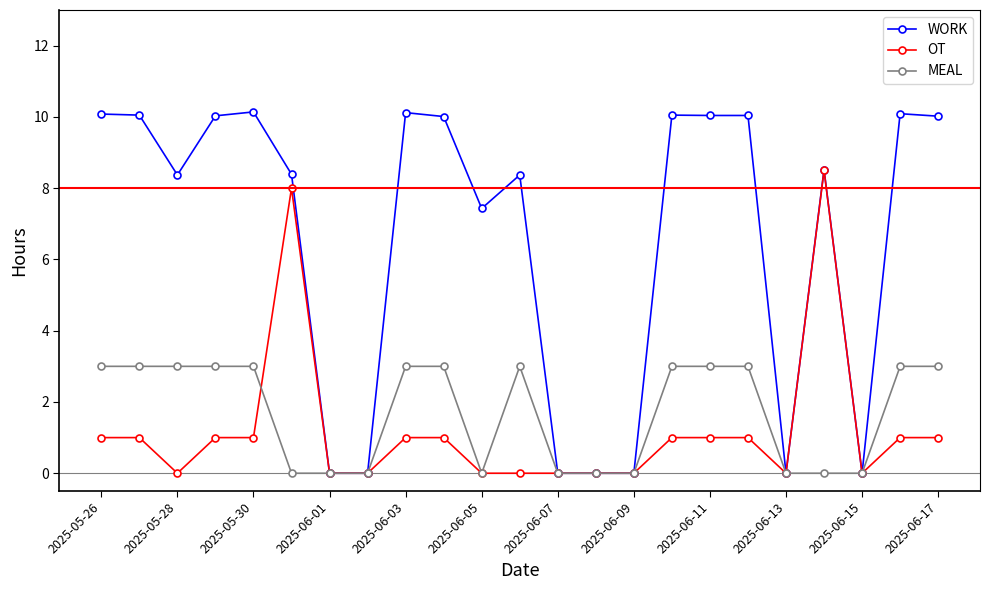

What is the maximum value for OT?

8.5